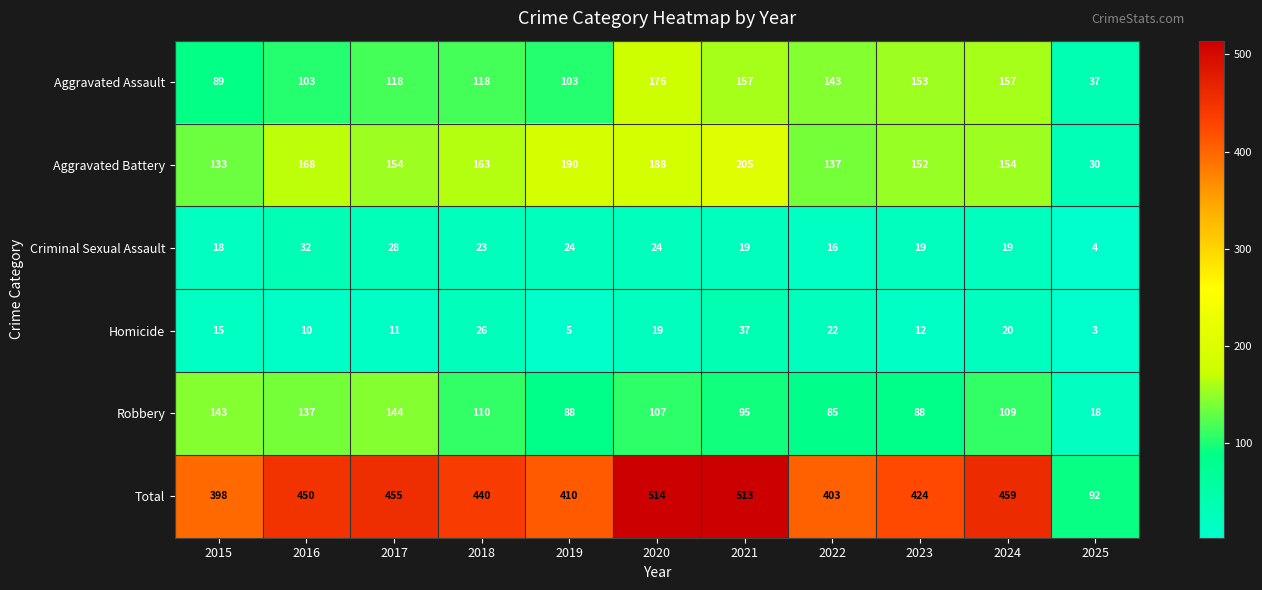

List the labels in order of Homicide value, largest first.

2021, 2018, 2022, 2024, 2020, 2015, 2023, 2017, 2016, 2019, 2025